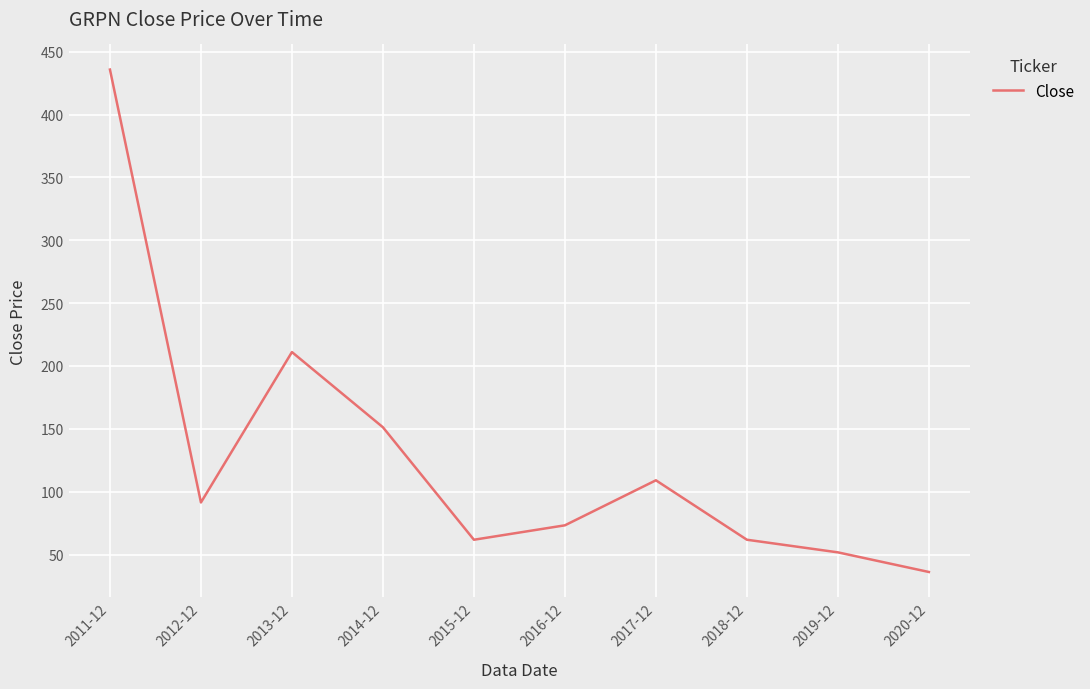

What is the difference between the values at 2012-12 and 2013-12?

119.7